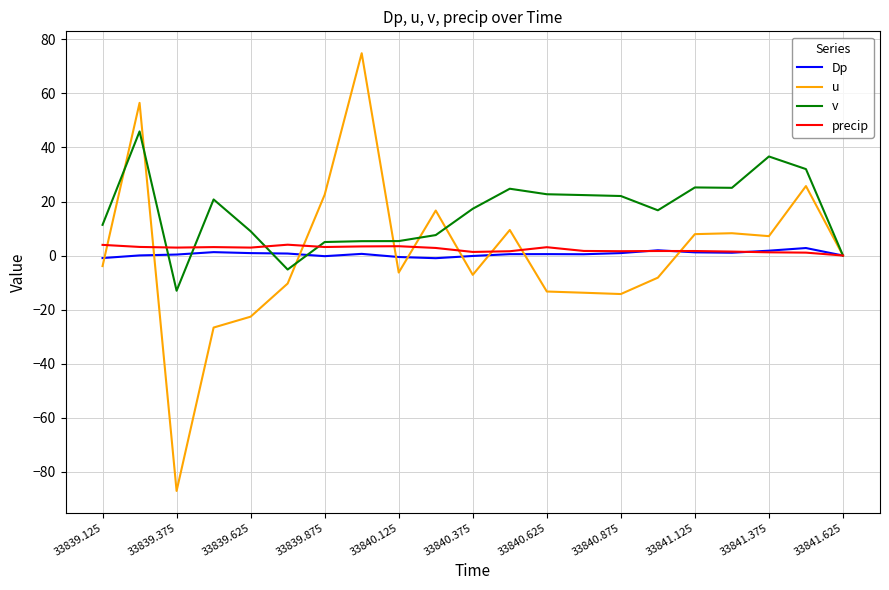

Which series has the largest range (max minus min)?

u